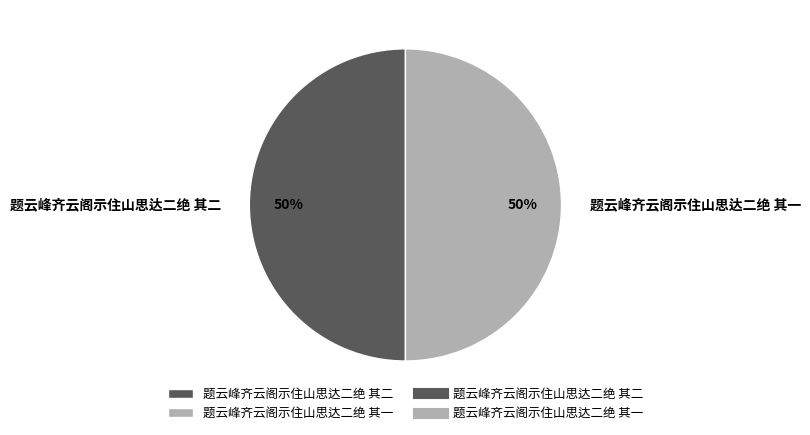

Is the sum of 题云峰齐云阁示住山思达二绝 其一 and 题云峰齐云阁示住山思达二绝 其二 greater than half?

Yes